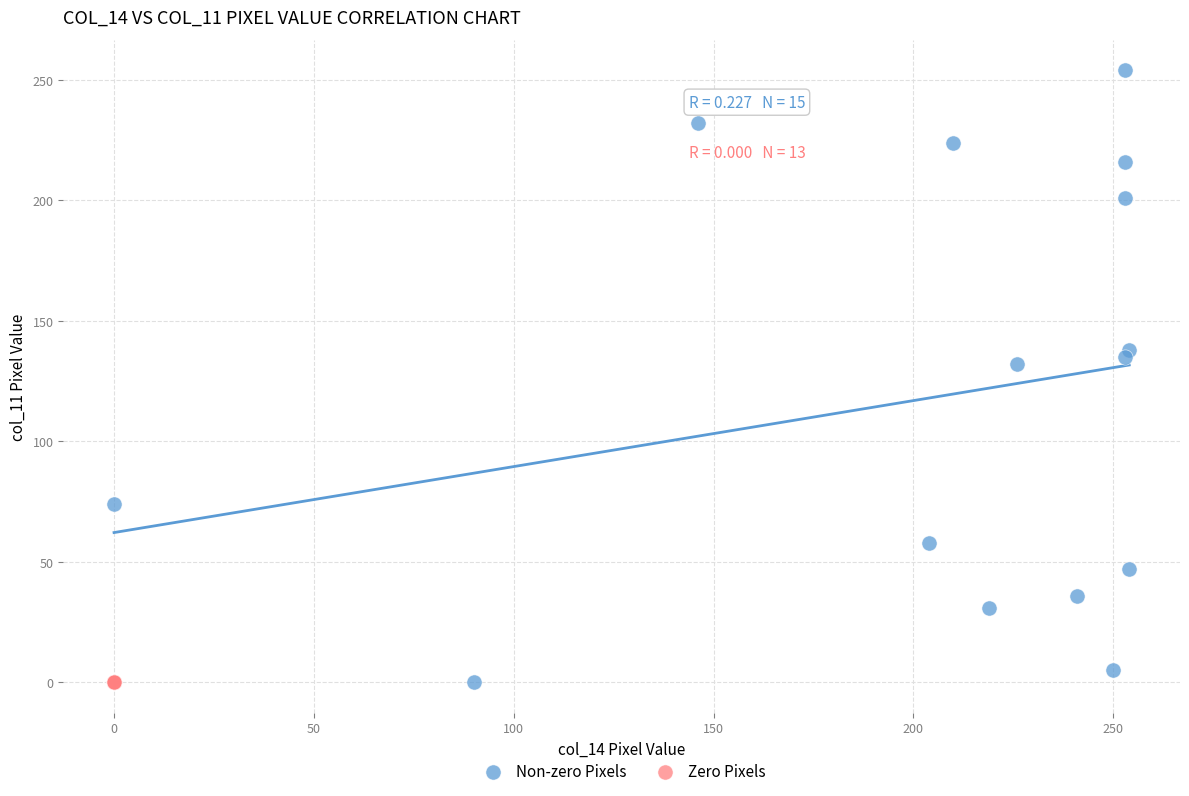

Which series reaches the maximum Y coordinate?

Non-zero Pixels